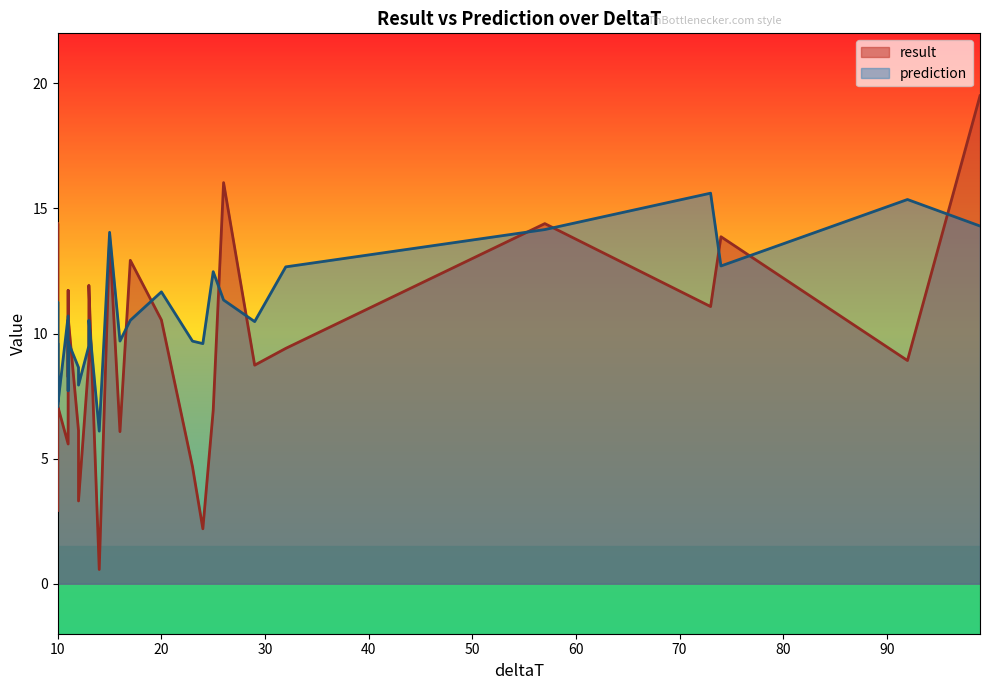

True or false: result has a value of 3.8 at 15.

False